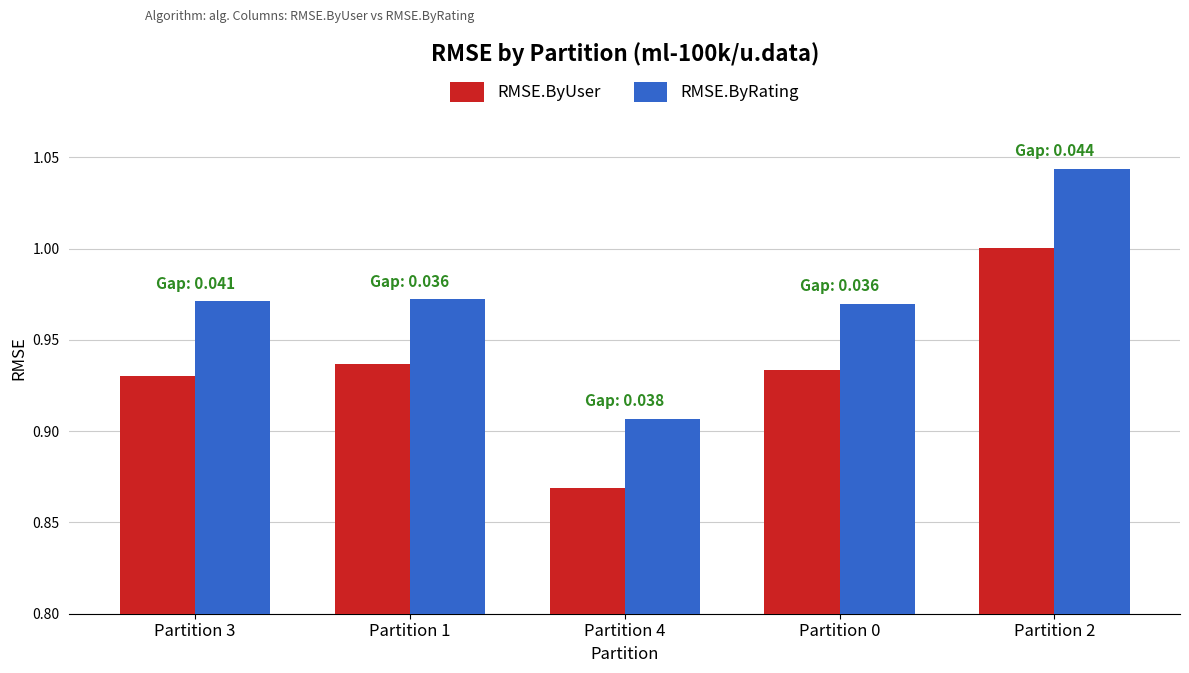

What is the sum of all RMSE.ByUser values?

4.7